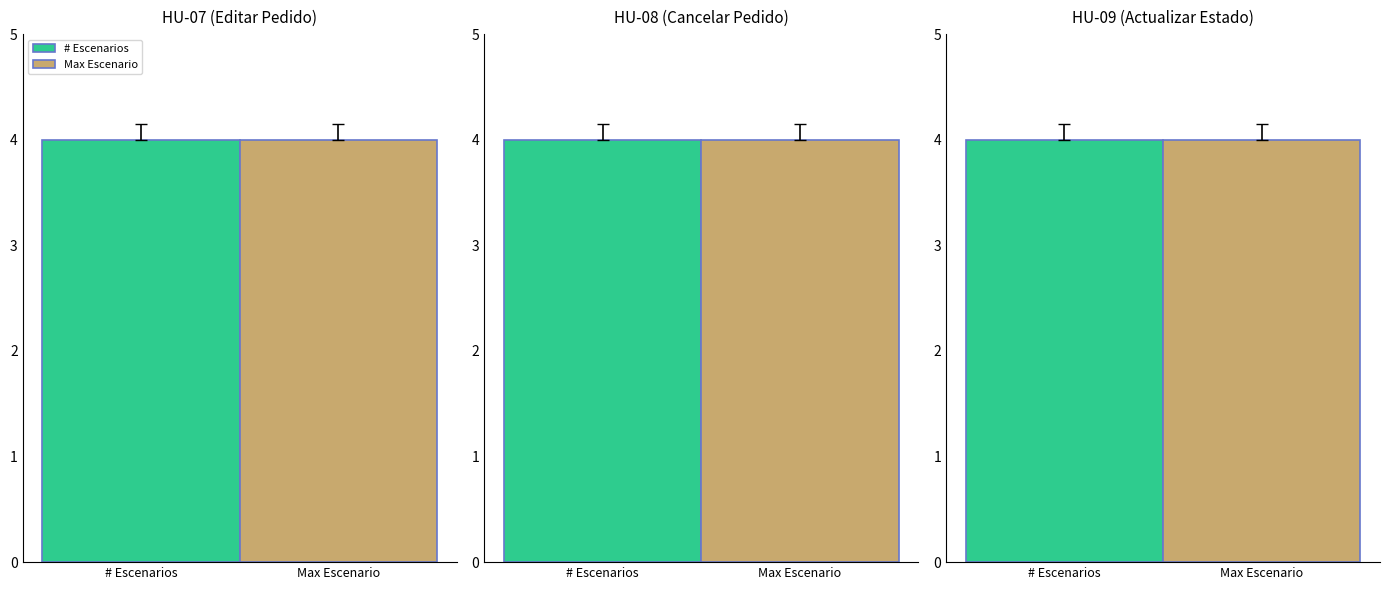

True or false: HU-07 has a value of 2 at HU-09.

False